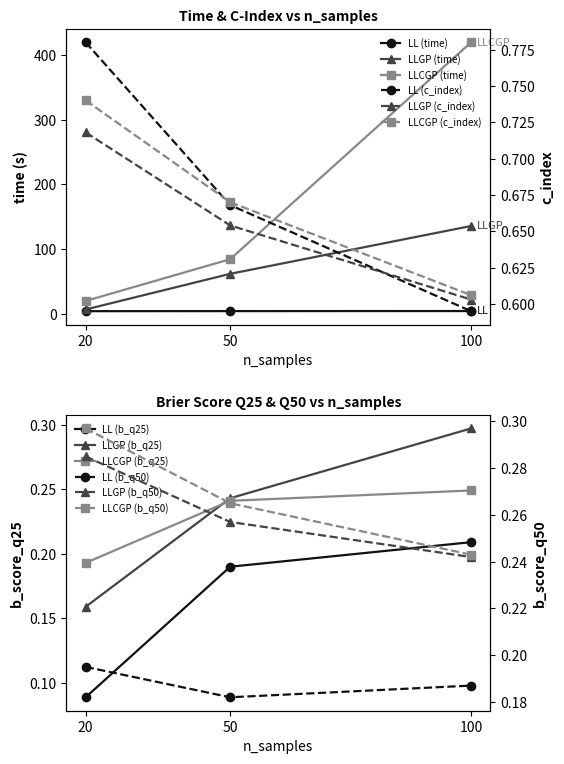

What is the maximum value shown in the chart?

419.4